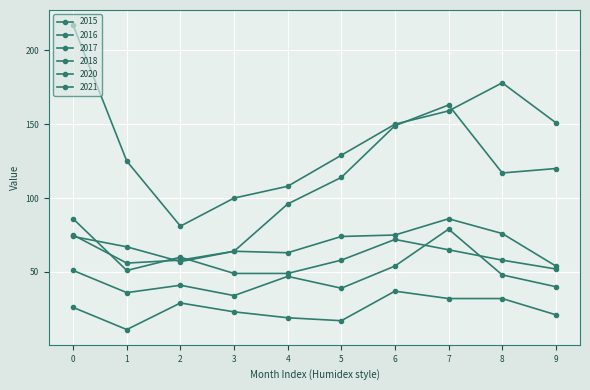

How many lines are shown in the chart?

6